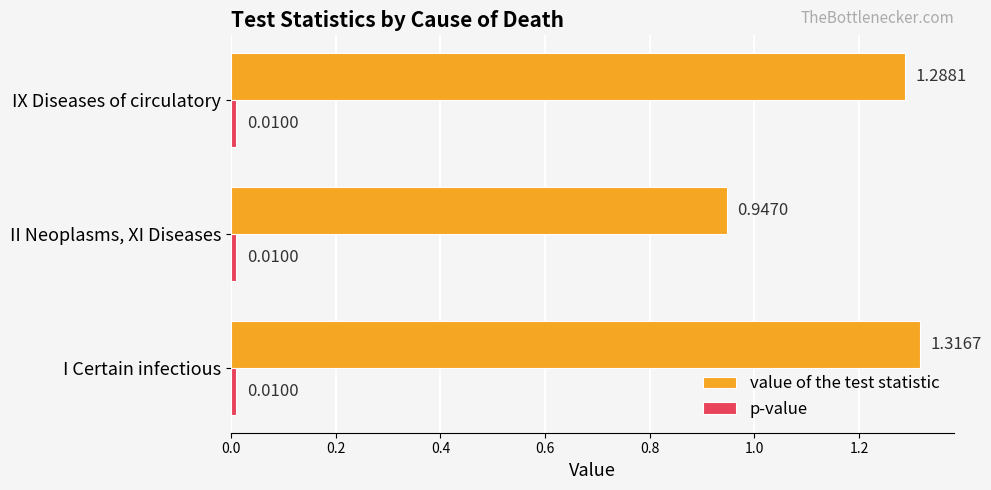

How many data points in value of the test statistic are above 1?

2